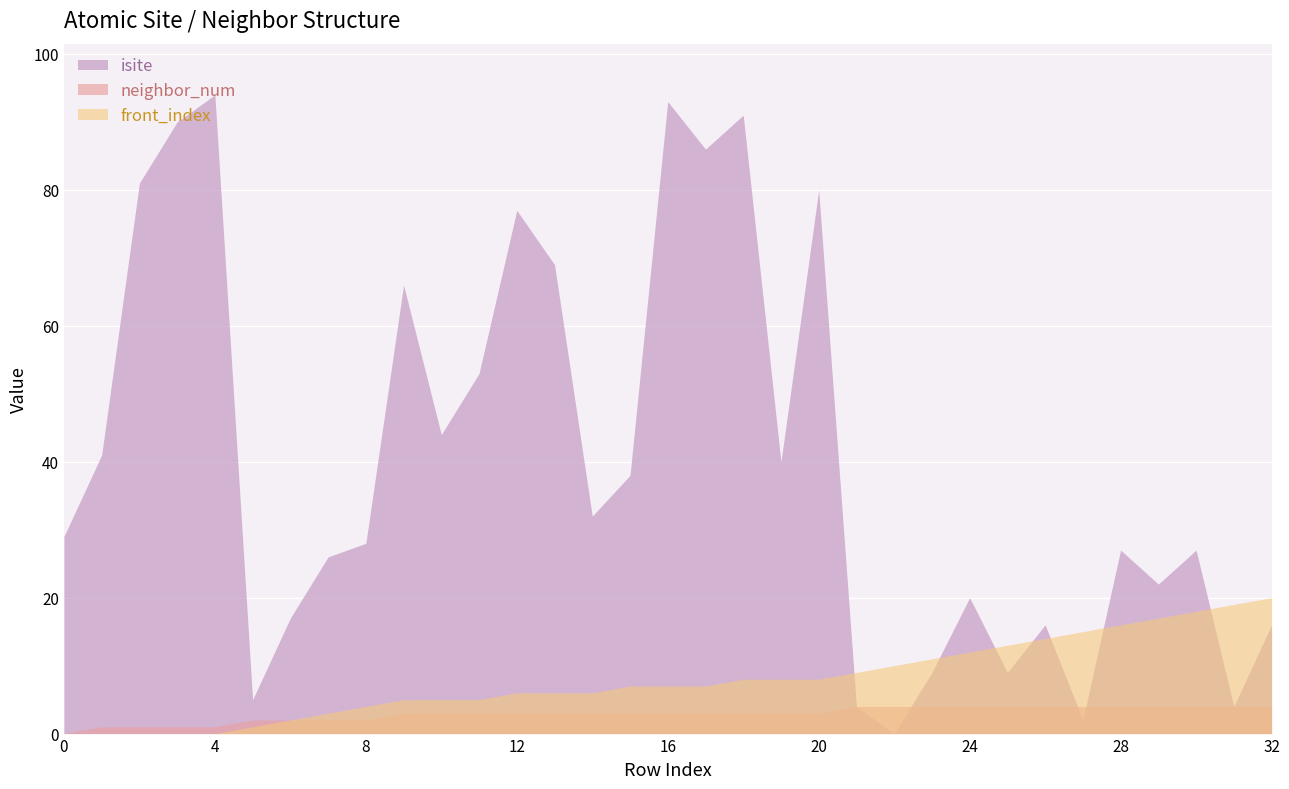

Is it true that front_index equals 12 at 30?

False